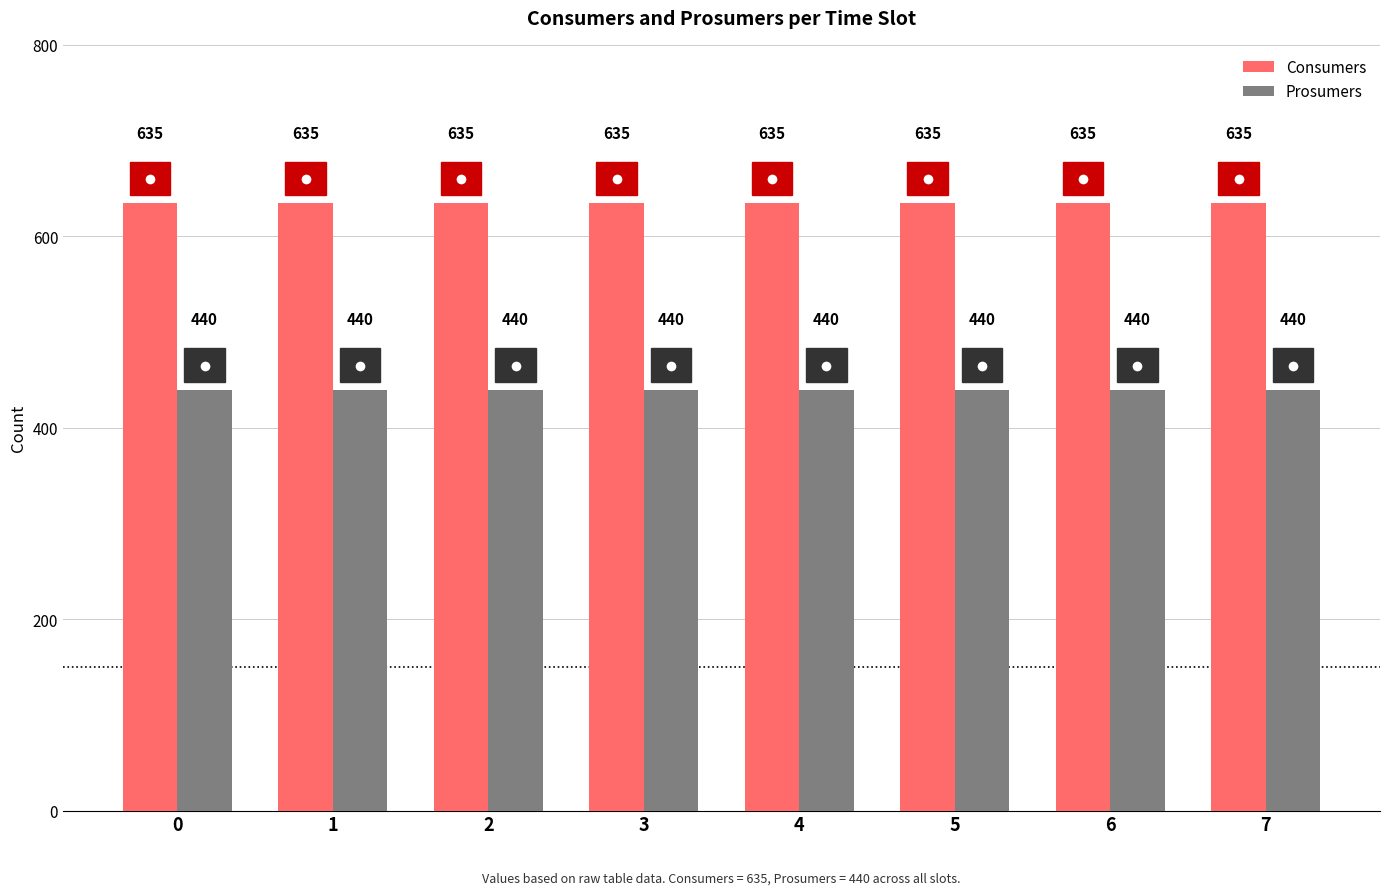

True or false: Prosumers has a value of 585 at 6.

False